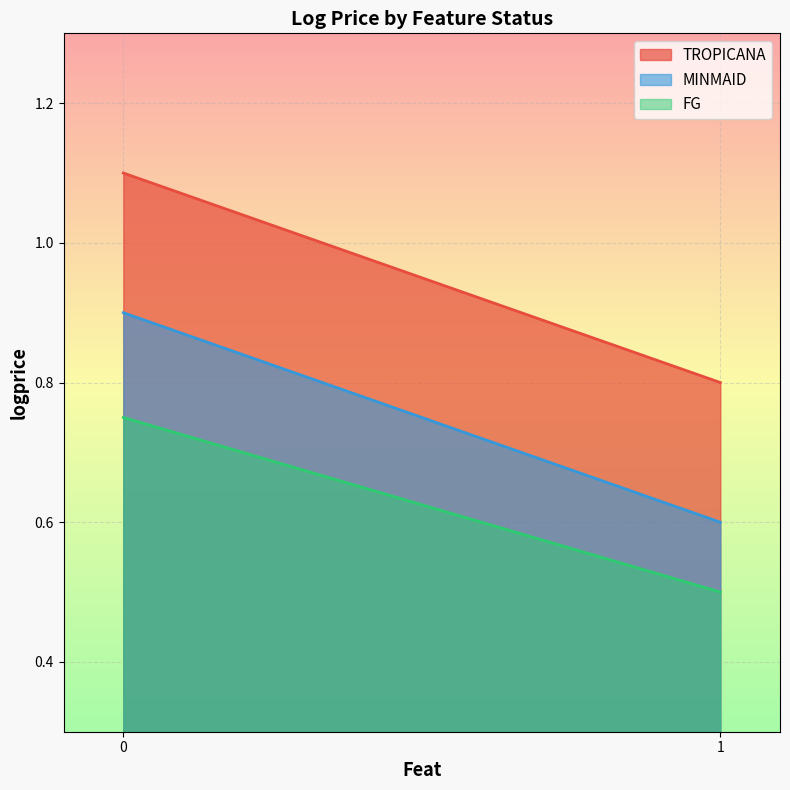

At how many categories does at least one series exceed 0?

2